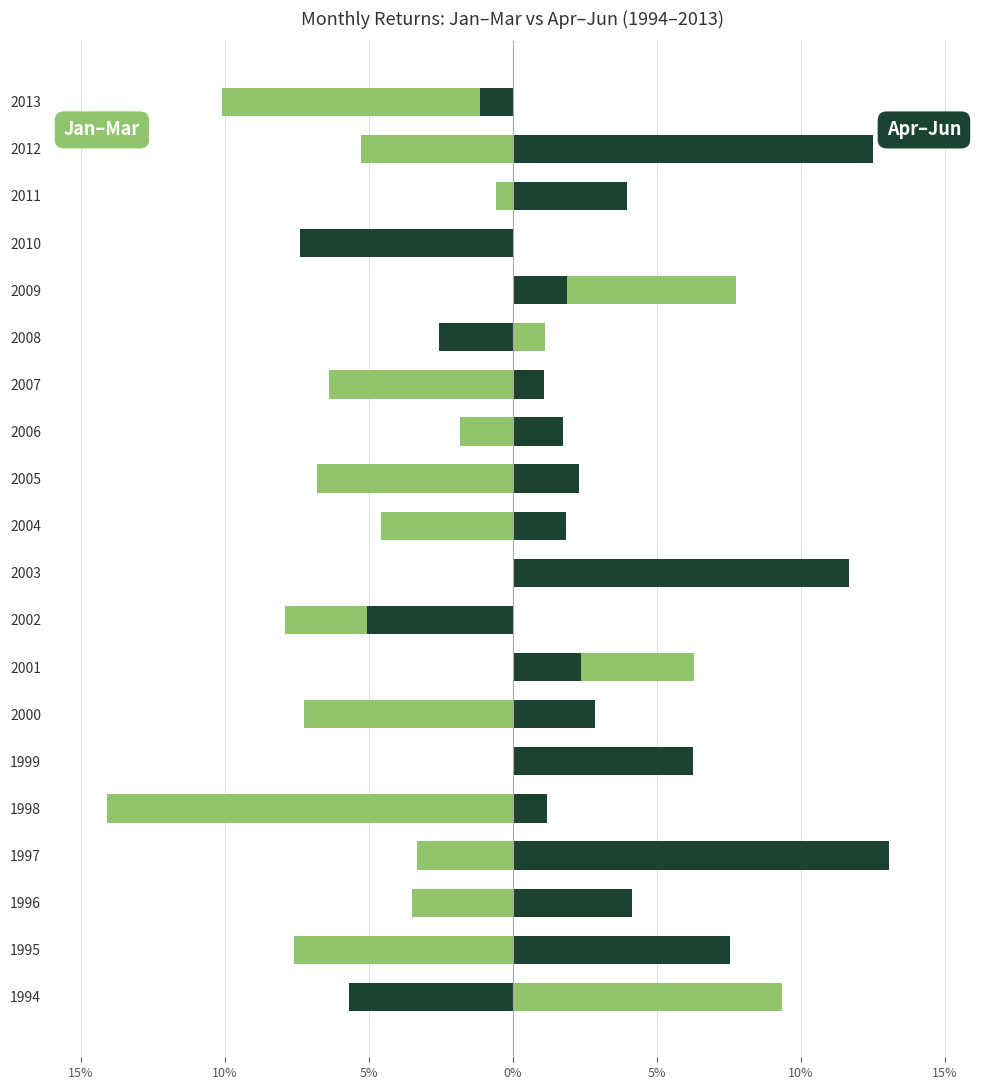

What are all the series names shown in the legend?

Jan-Mar, Apr-Jun